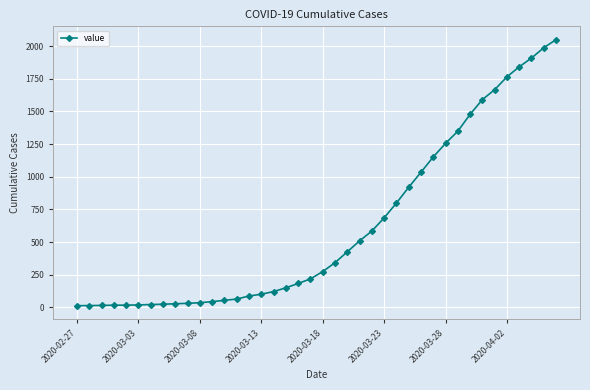

What is the difference between the second highest and minimum values?

1974